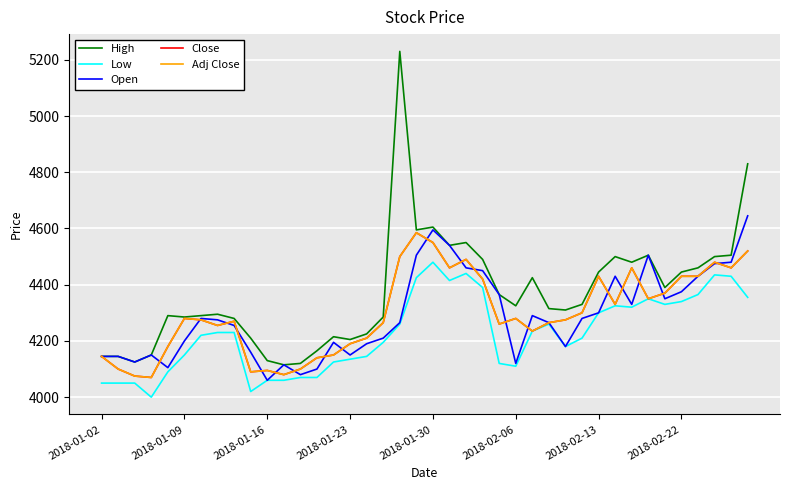

Does the chart have visible grid lines?

Yes